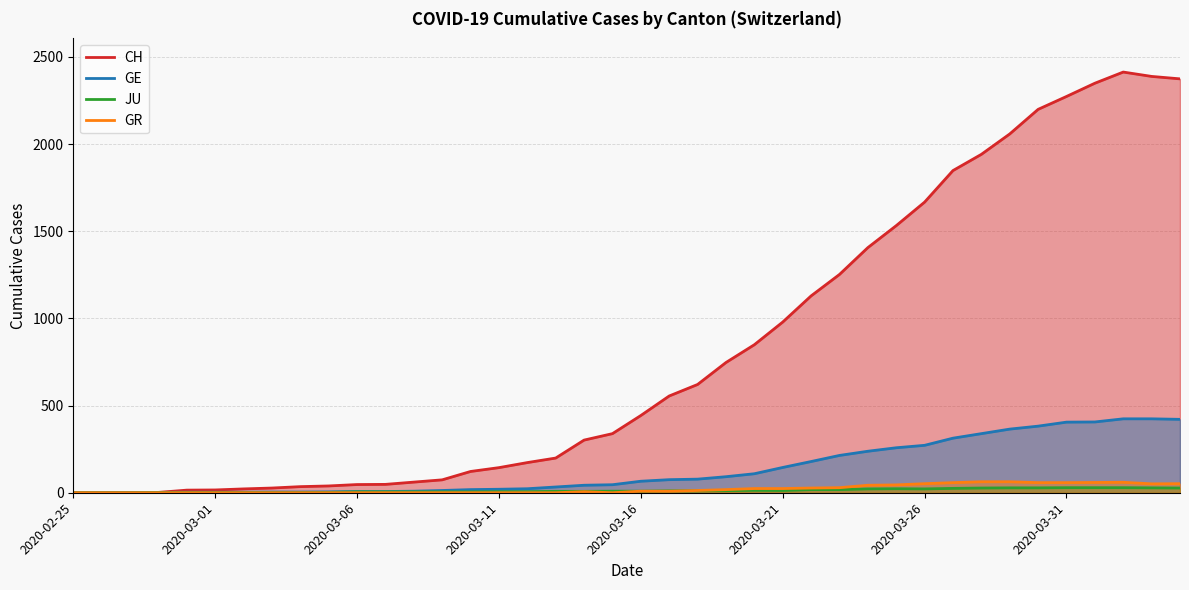

Which series has the widest spread of values?

CH